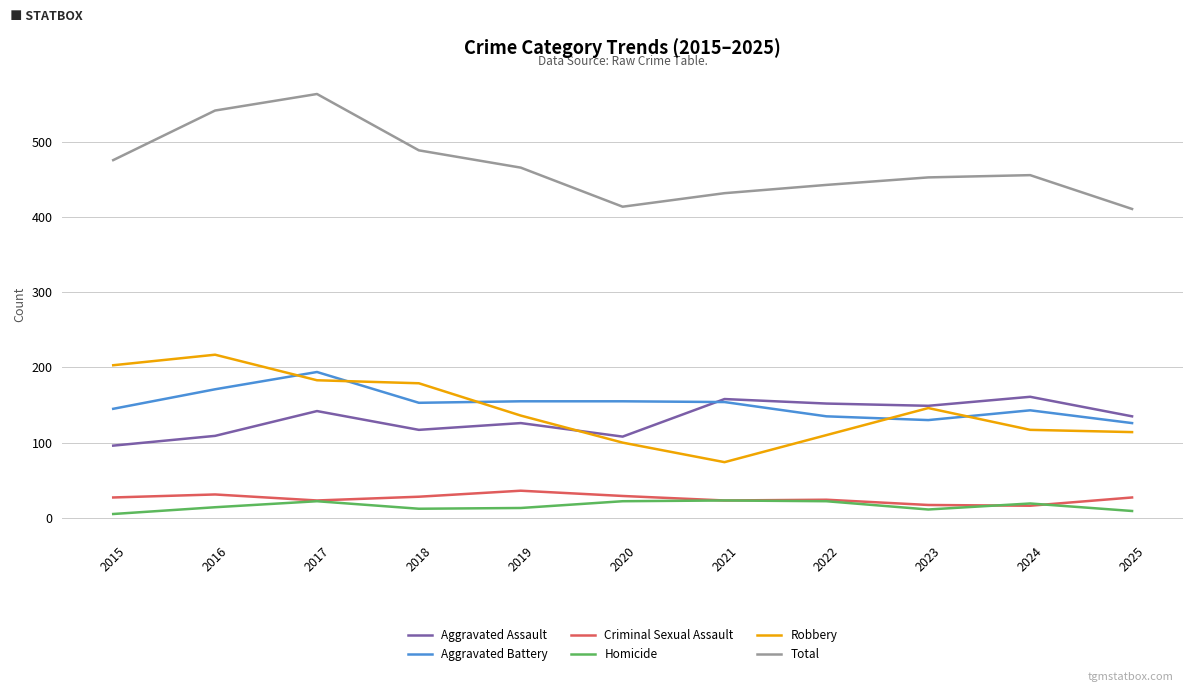

Read the Robbery value at 2021, to the nearest 5.

75